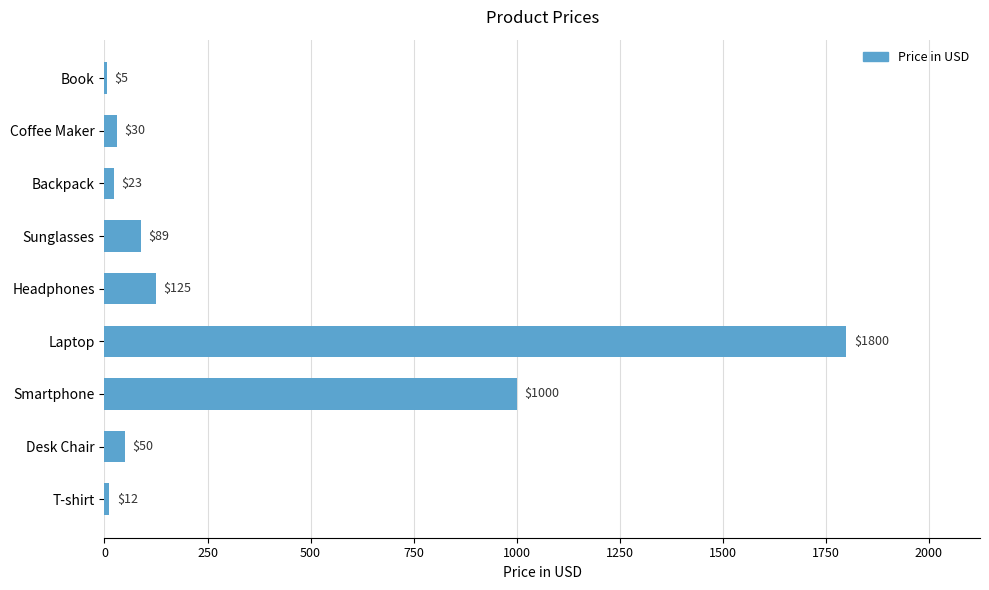

Reading top to bottom, transcribe all the data shown in this chart.

Book=5	Coffee Maker=30	Backpack=23	Sunglasses=89	Headphones=125	Laptop=1800	Smartphone=1000	Desk Chair=50	T-shirt=12